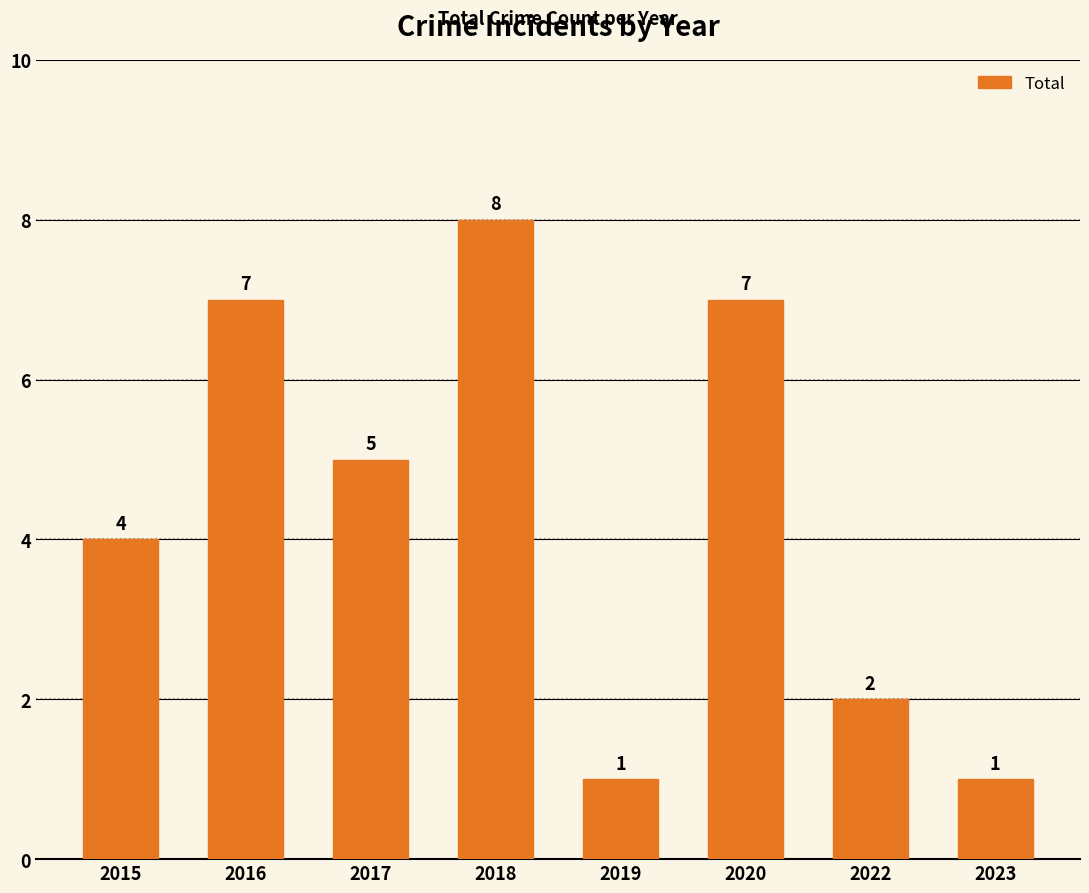

What is the average value?

4